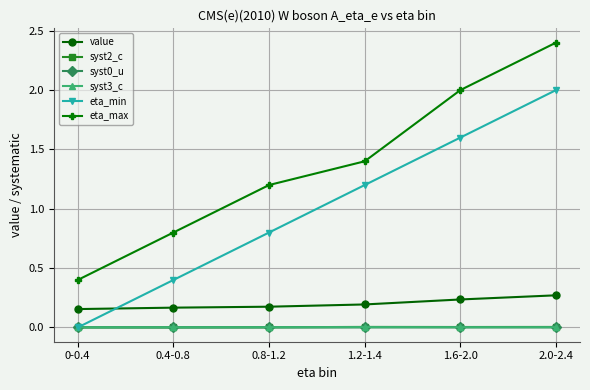

True or false: eta_max and syst3_c intersect in this chart.

False